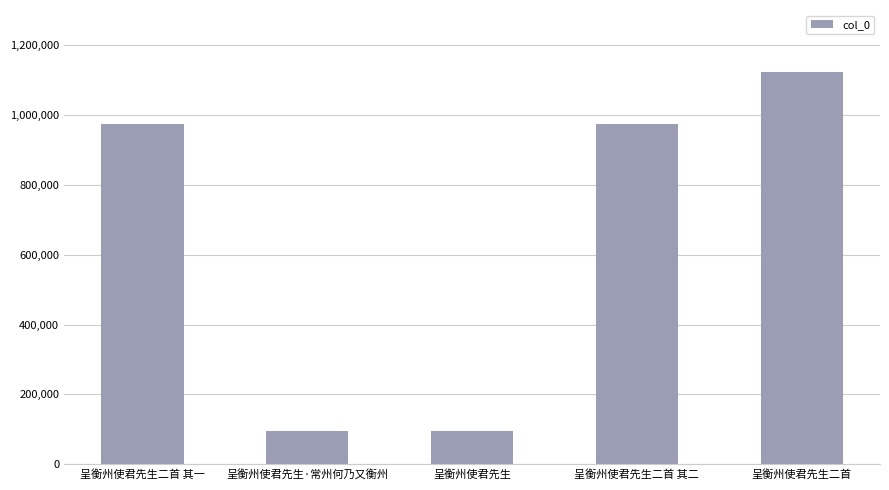

True or false: the data shows 519816 at 呈衡州使君先生二首.

False